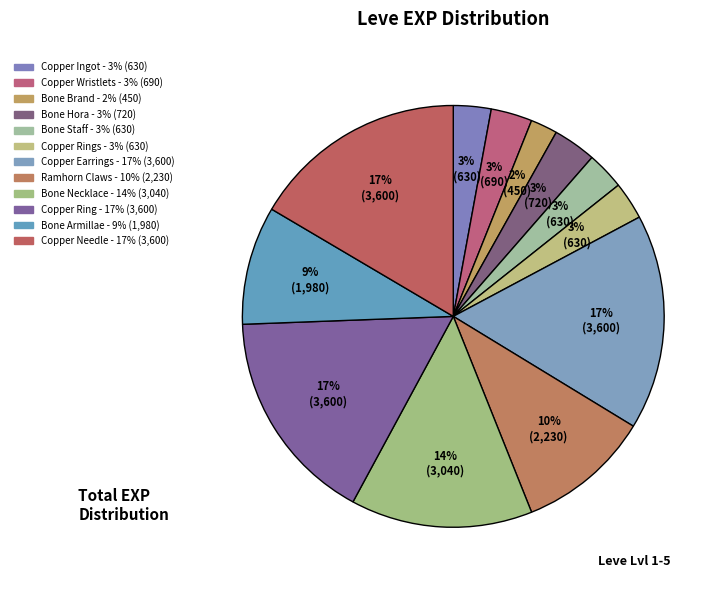

Count the number of slices in the pie.

12